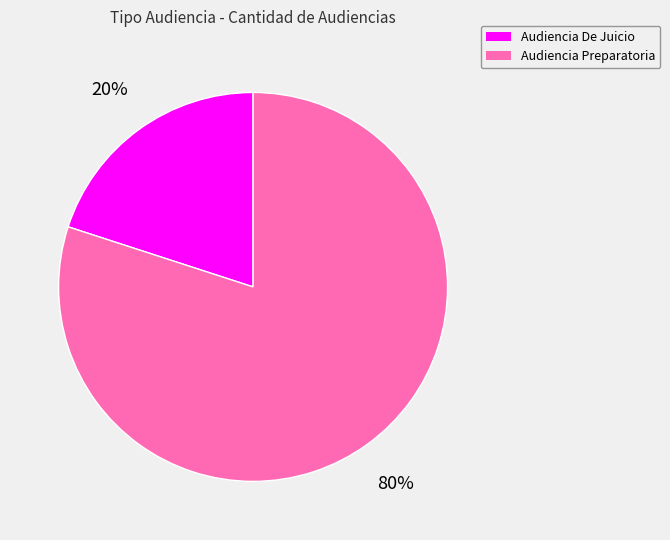

To the nearest percent, what is the difference between the largest and smallest slice percentages?

60%